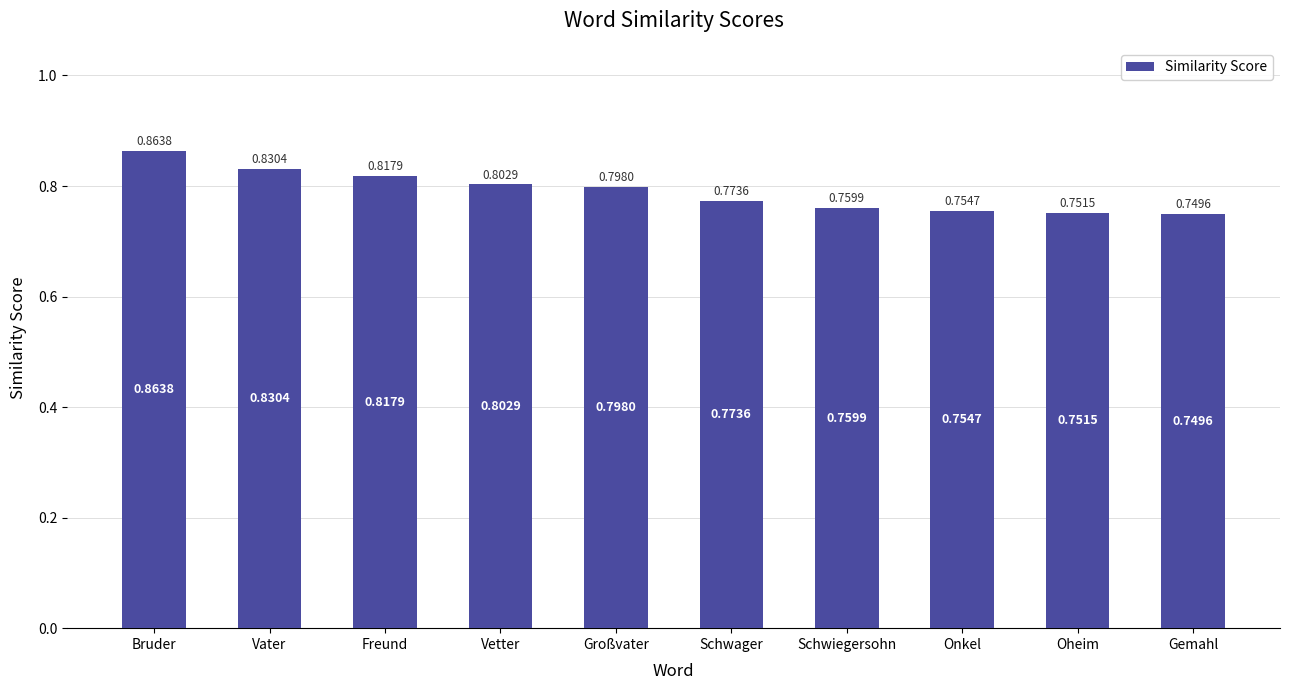

List the labels in order of value, smallest first.

Gemahl, Oheim, Onkel, Schwiegersohn, Schwager, Großvater, Vetter, Freund, Vater, Bruder